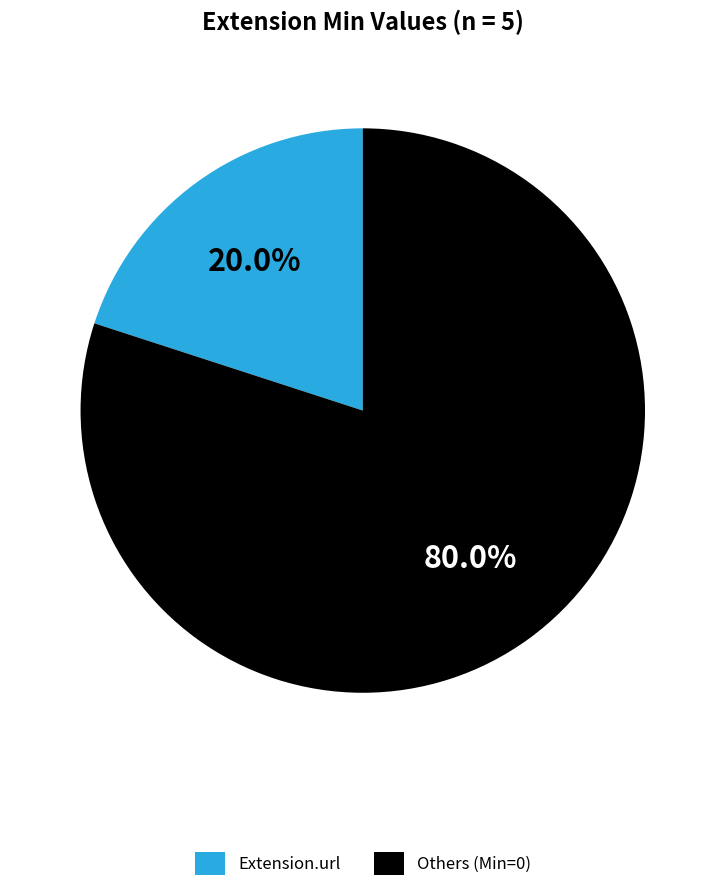

What is the largest slice in the pie chart?

Others (Min=0)